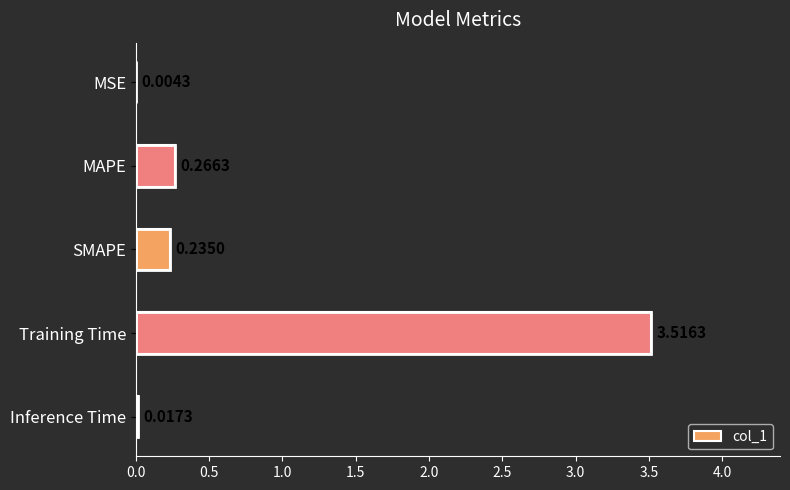

What is the sum of all values?

4.0